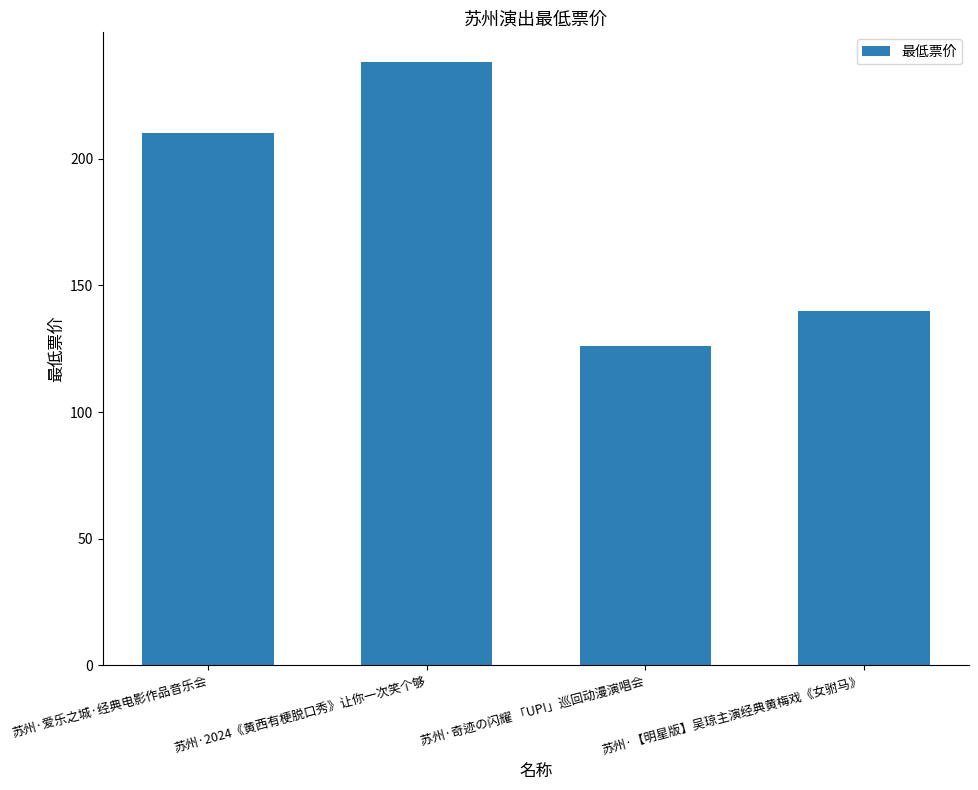

What is the difference between the maximum and minimum values?

112